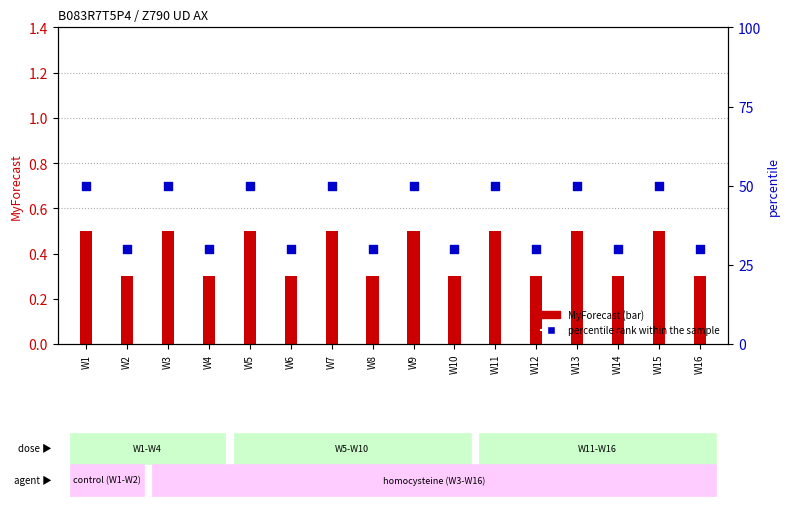

Which series reaches the minimum Y coordinate?

MyForecast (bar)